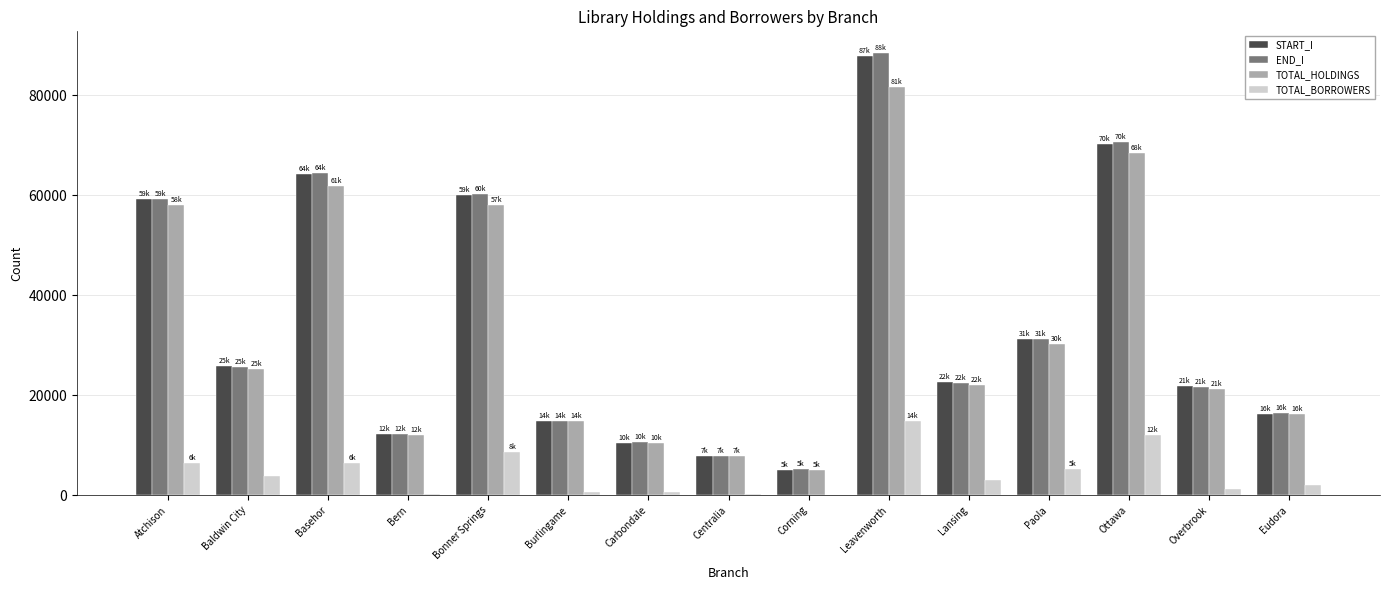

Does the chart contain stacked bars?

No